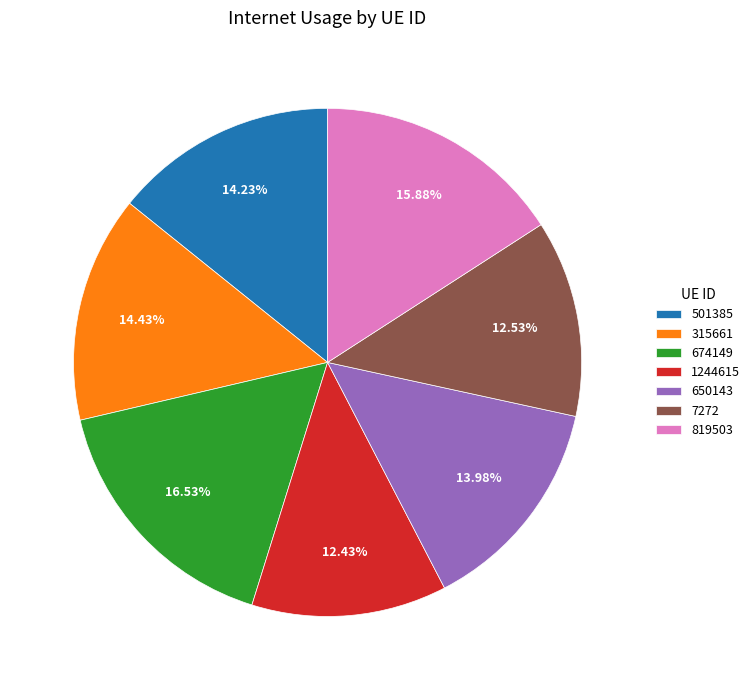

To the nearest percent, what is the average slice percentage?

14%